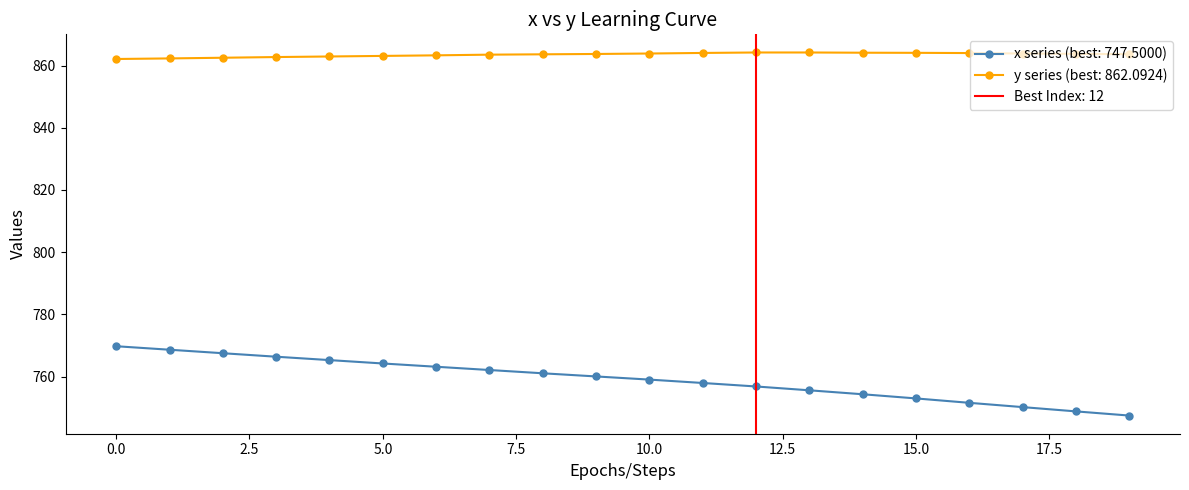

True or false: x and y cross at least once.

False